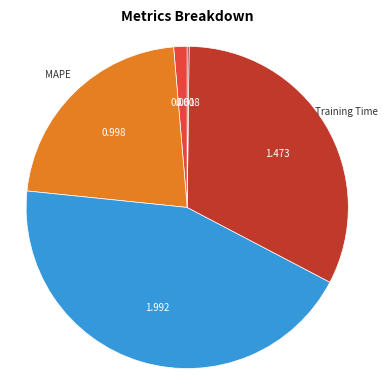

Is there any slice that represents more than half of the pie?

No